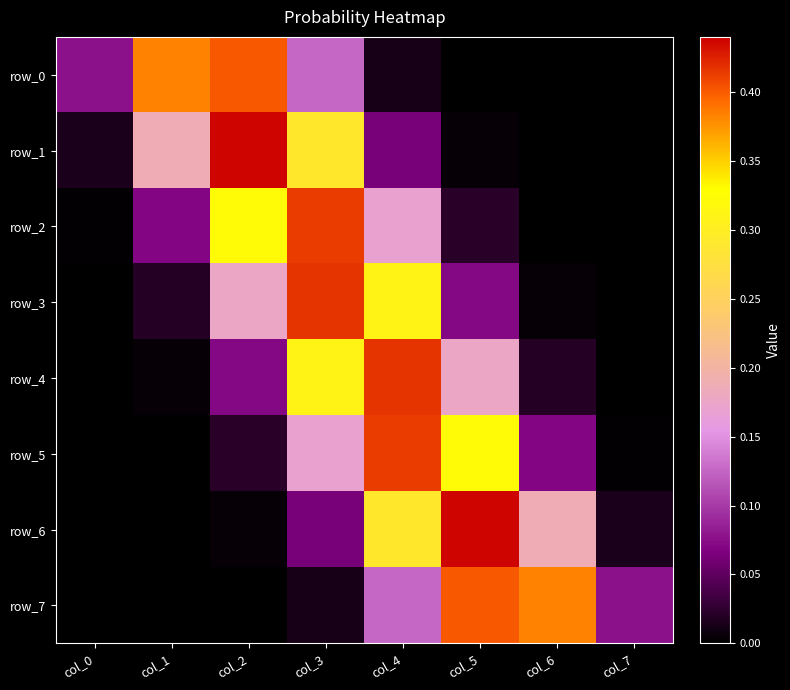

List the series in order of their peak value, lowest first.

row_0, row_7, row_2, row_5, row_4, row_3, row_6, row_1